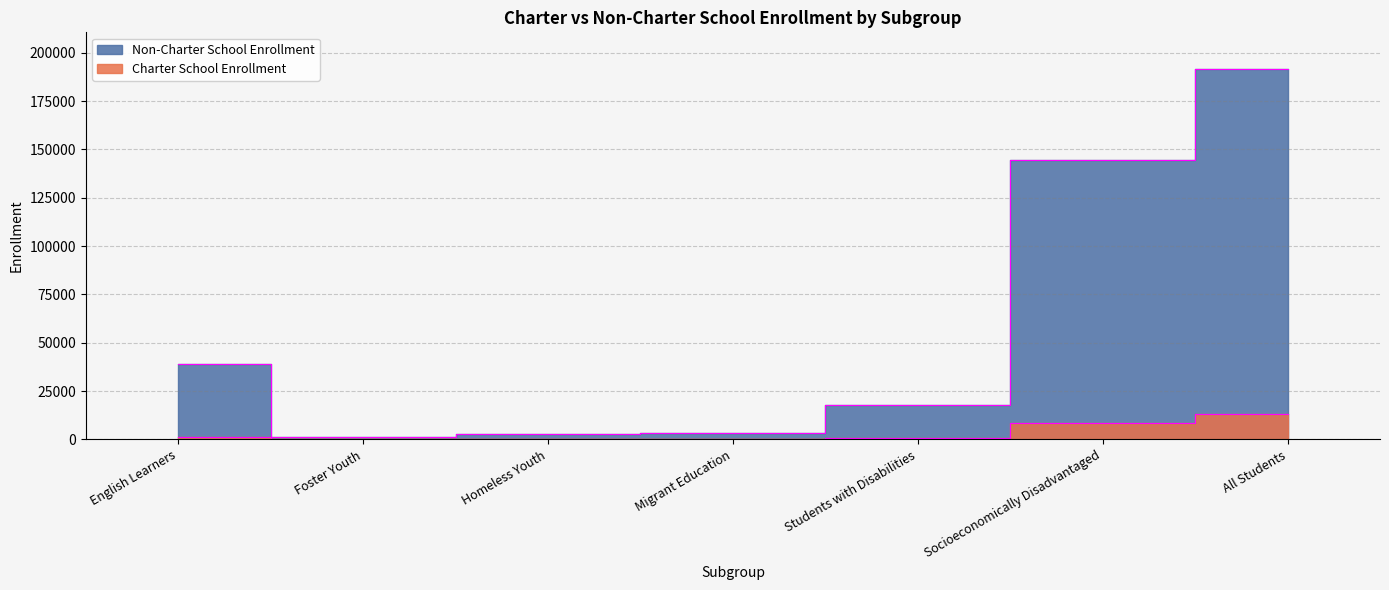

Where is the first local minimum for Charter School Enrollment?

Foster Youth